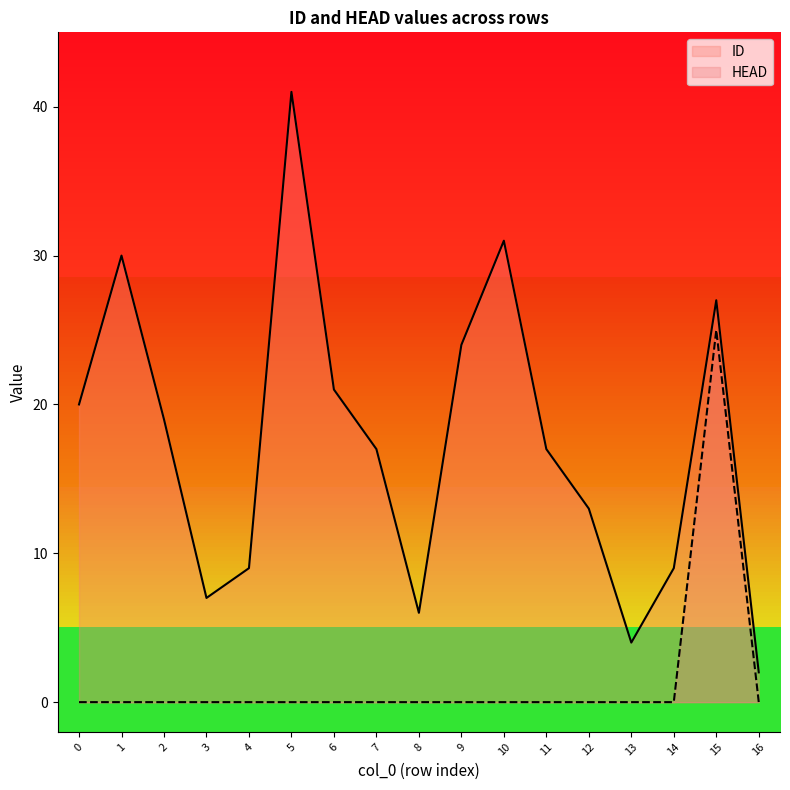

How many values in the HEAD series exceed 0?

1